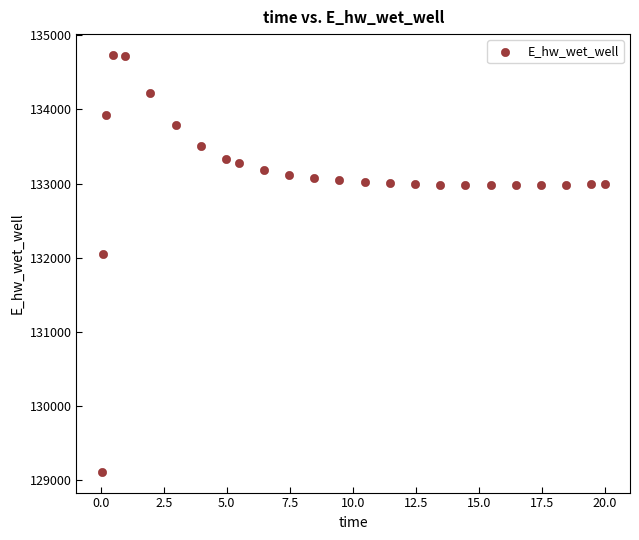

What Y value in the scatter plot is closest to 131923?

132045.8